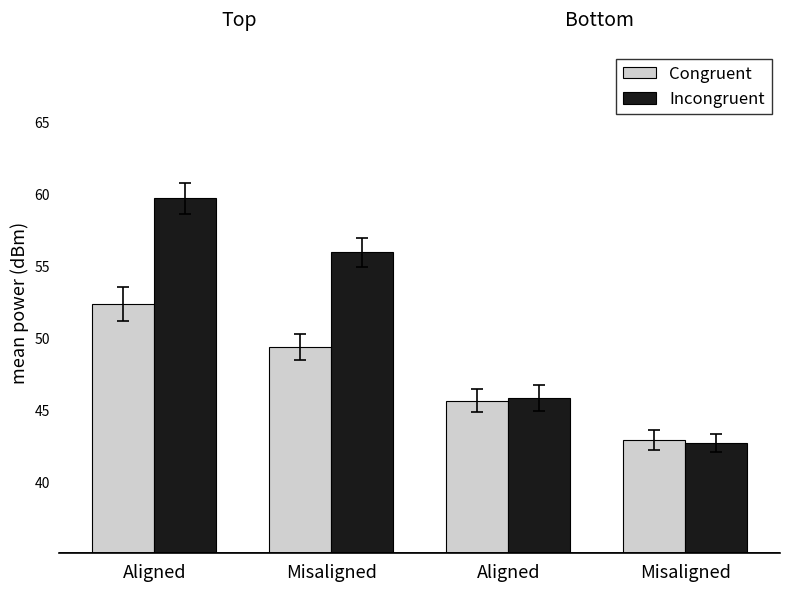

How many groups of bars are there?

4